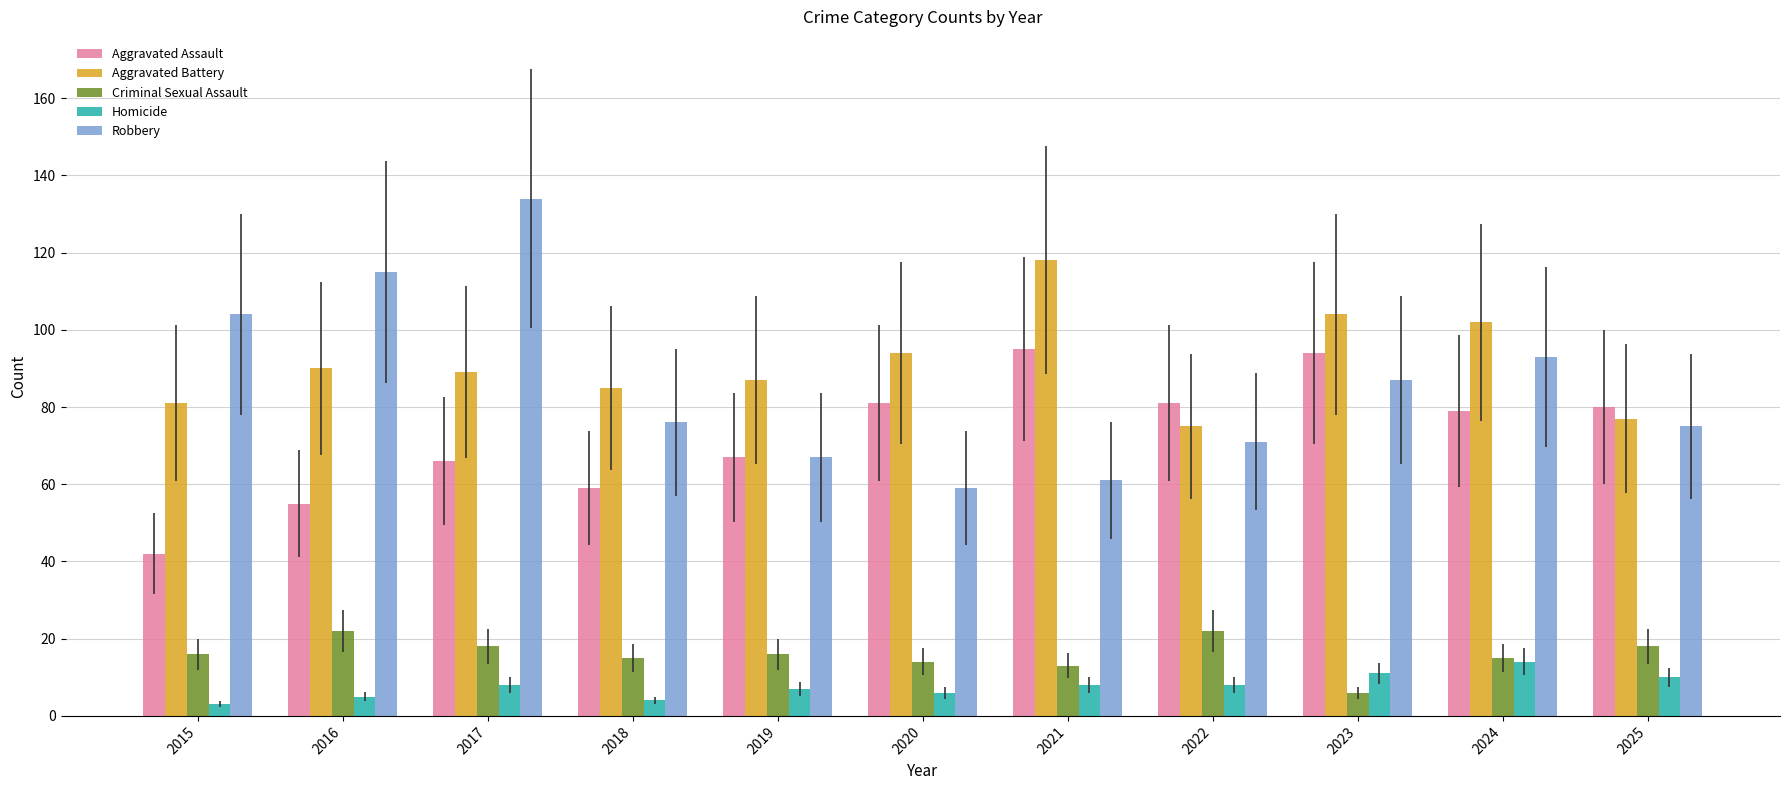

What is the total value across all series at 2019?

244